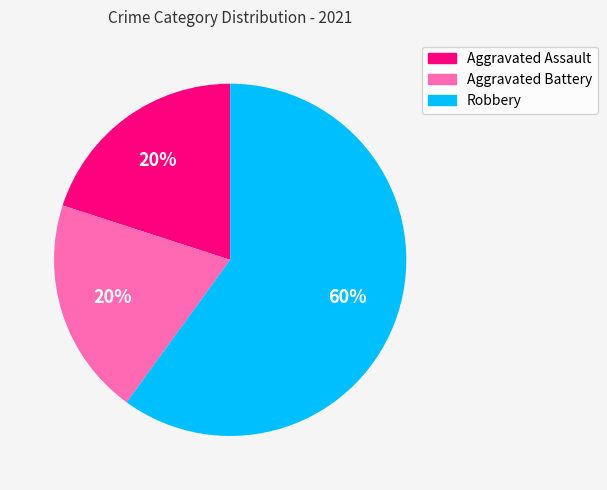

To the nearest percent, what is the average slice percentage?

33%